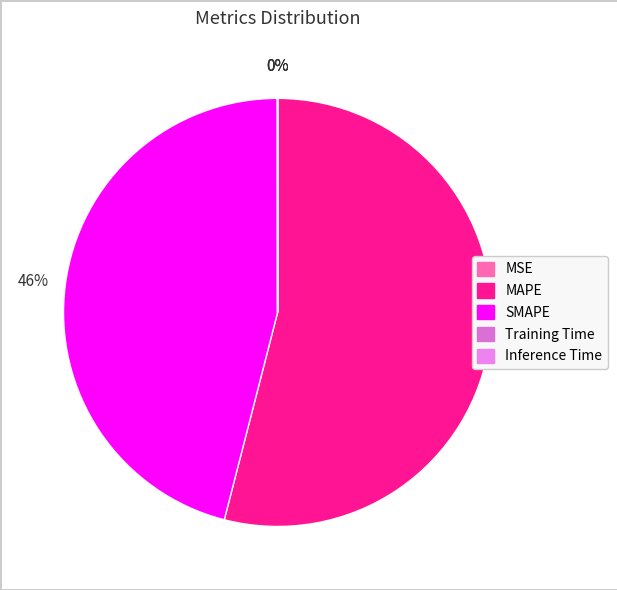

How many segments does this pie chart have?

5